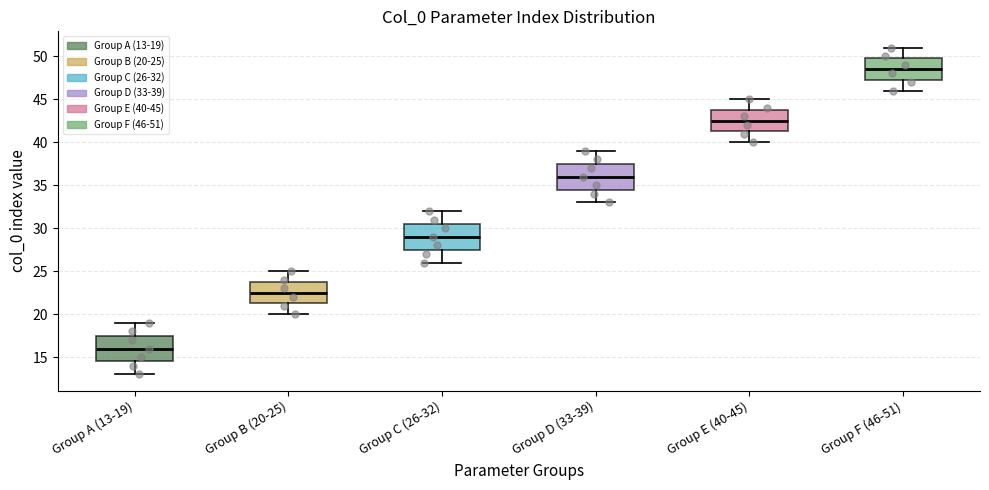

Where does the upper whisker of the box for Group D (33-39) end on the y-axis? The values are not printed on the chart, so give them approximately, as read against the axis.

39.0